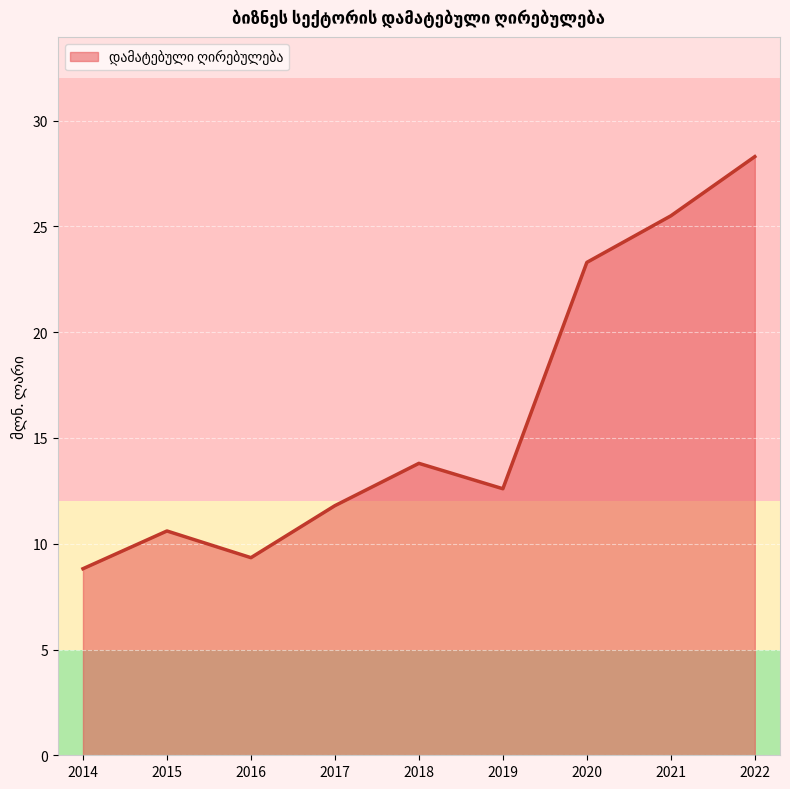

True or false: the data has more than 0 interior local peaks.

True